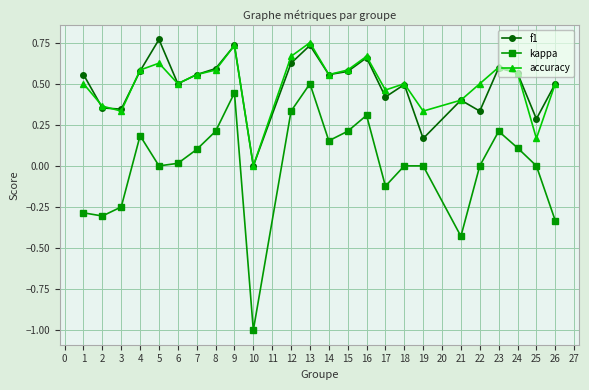

How many f1 values are between 0 and 1?

24